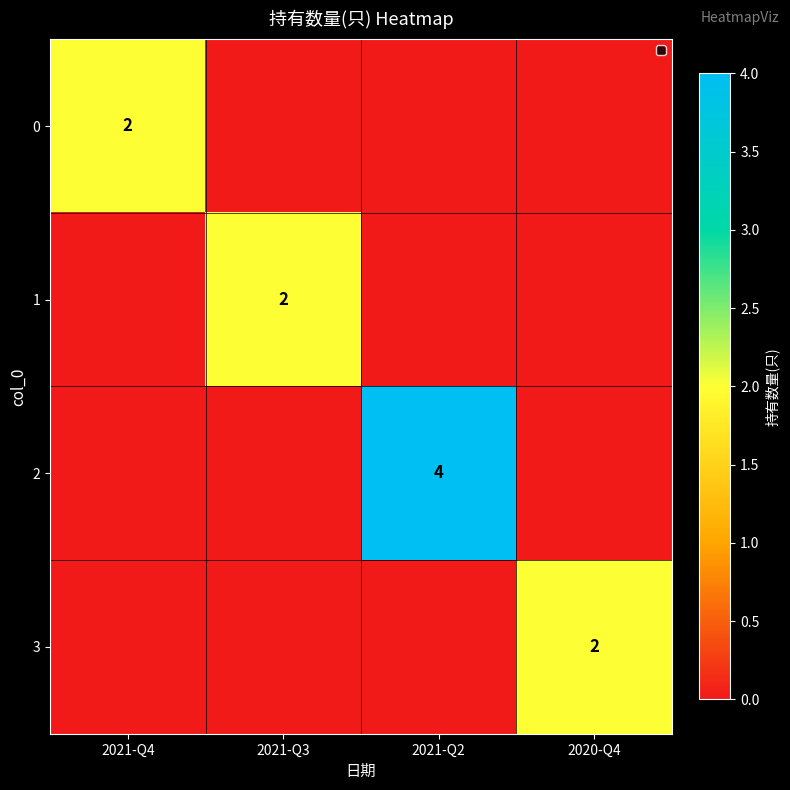

True or false: 2 has a value of 4 at 2021-Q2.

True